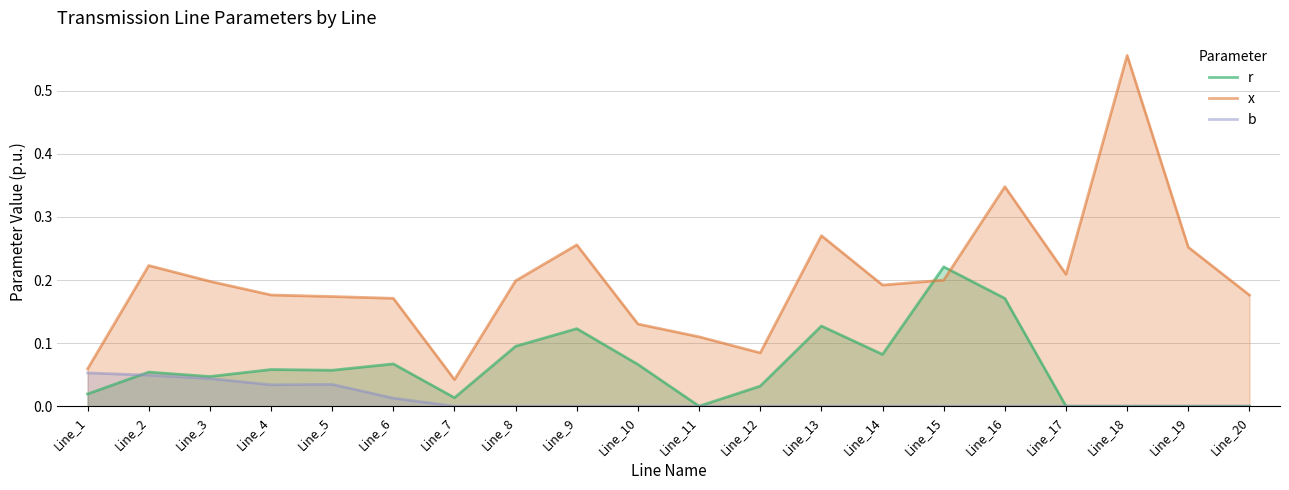

Where is the first local minimum for r?

Line_3